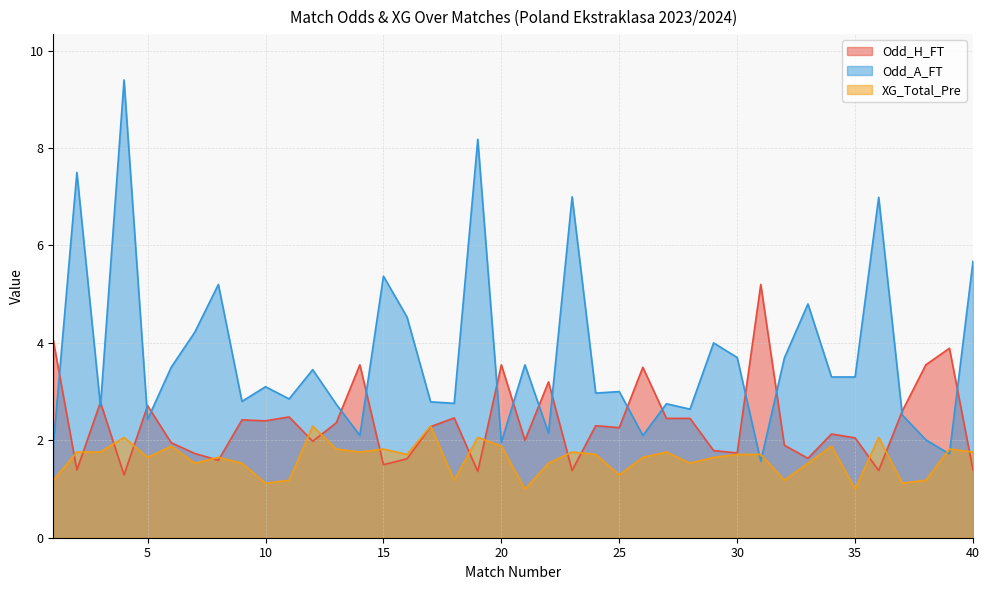

The value of XG_Total_Pre at 18 is 1.2. True or false?

True